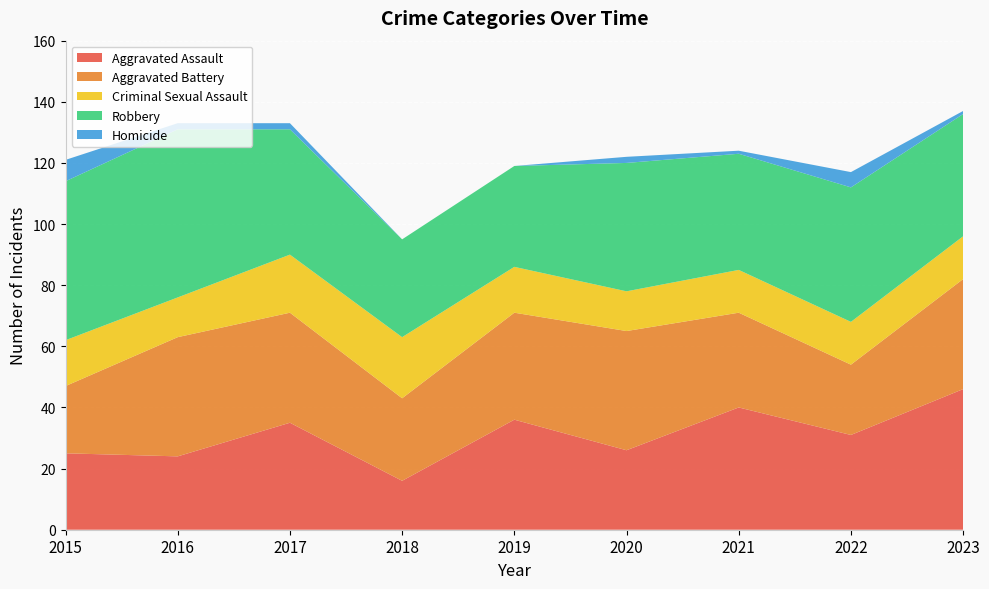

Reading left to right, extract all data points from this chart.

Aggravated Assault: 25	24	35	16	36	26	40	31	46
Aggravated Battery: 22	39	36	27	35	39	31	23	36
Criminal Sexual Assault: 15	13	19	20	15	13	14	14	14
Robbery: 52	55	41	32	33	42	38	44	40
Homicide: 7	2	2	0	0	2	1	5	1